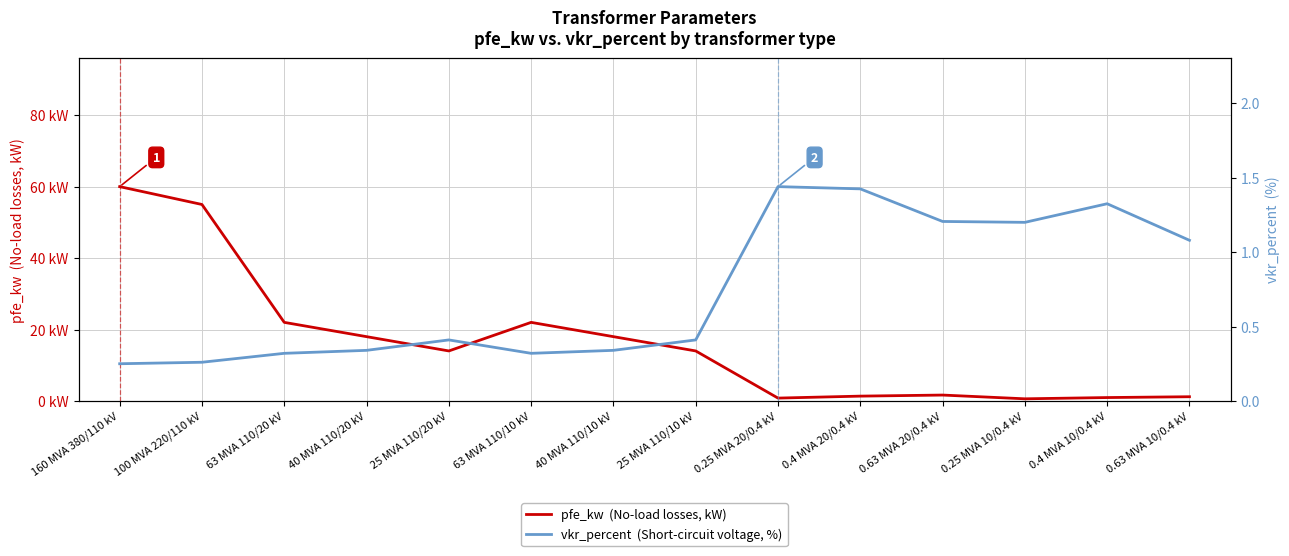

Rank the categories by vkr_percent  (Short-circuit voltage, %) value from highest to lowest.

0.25 MVA 20/0.4 kV, 0.4 MVA 20/0.4 kV, 0.4 MVA 10/0.4 kV, 0.63 MVA 20/0.4 kV, 0.25 MVA 10/0.4 kV, 0.63 MVA 10/0.4 kV, 25 MVA 110/20 kV, 25 MVA 110/10 kV, 40 MVA 110/20 kV, 40 MVA 110/10 kV, 63 MVA 110/20 kV, 63 MVA 110/10 kV, 100 MVA 220/110 kV, 160 MVA 380/110 kV